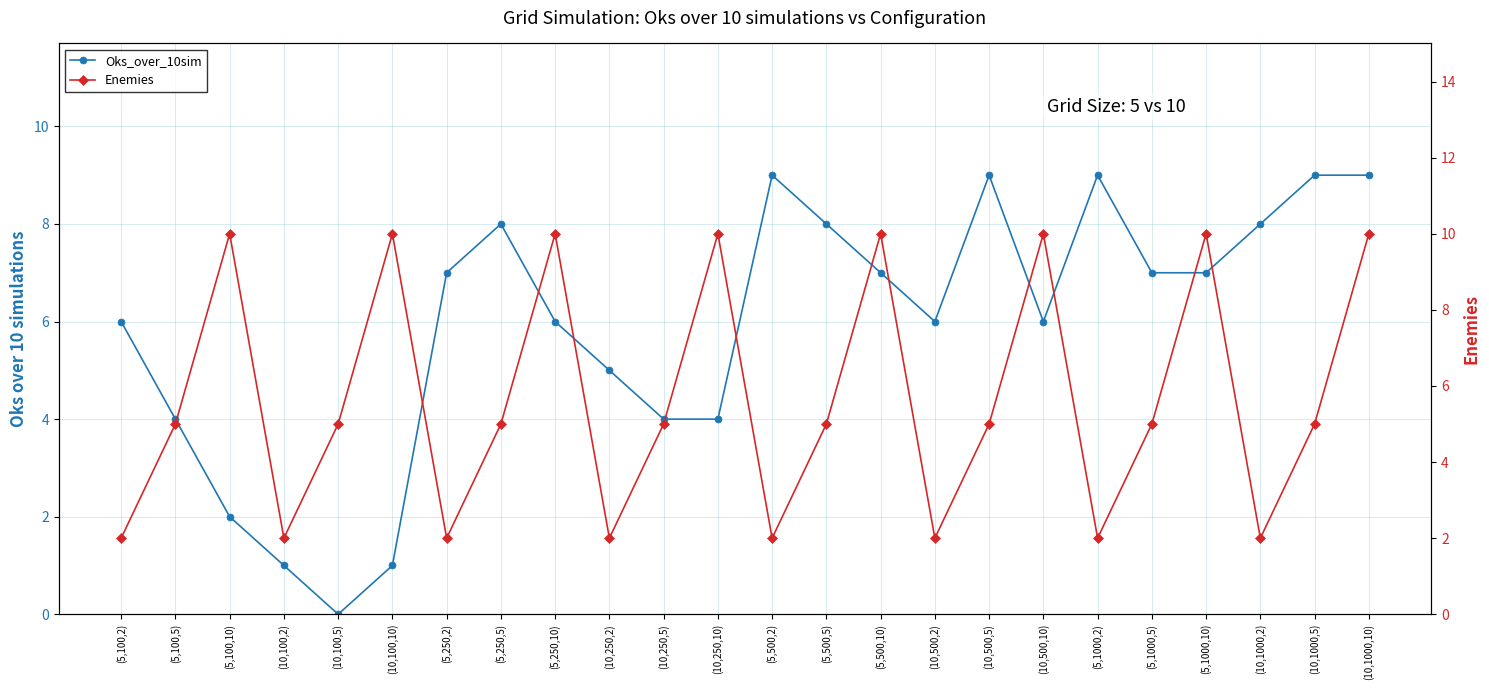

Reading left to right, transcribe all the data shown in this chart.

Oks_over_10sim: 6	4	2	1	0	1	7	8	6	5	4	4	9	8	7	6	9	6	9	7	7	8	9	9
Enemies: 2	5	10	2	5	10	2	5	10	2	5	10	2	5	10	2	5	10	2	5	10	2	5	10